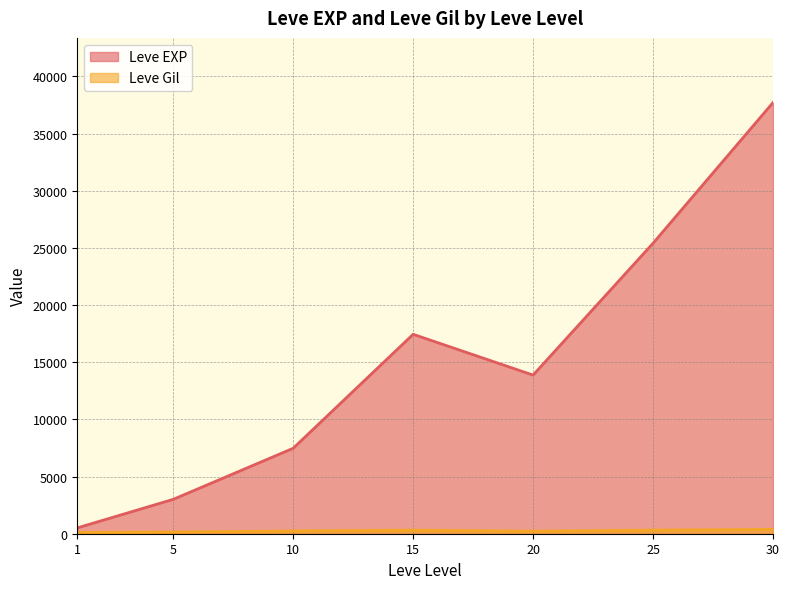

What is the value of the Leve Gil point at the 15th from the left?

168